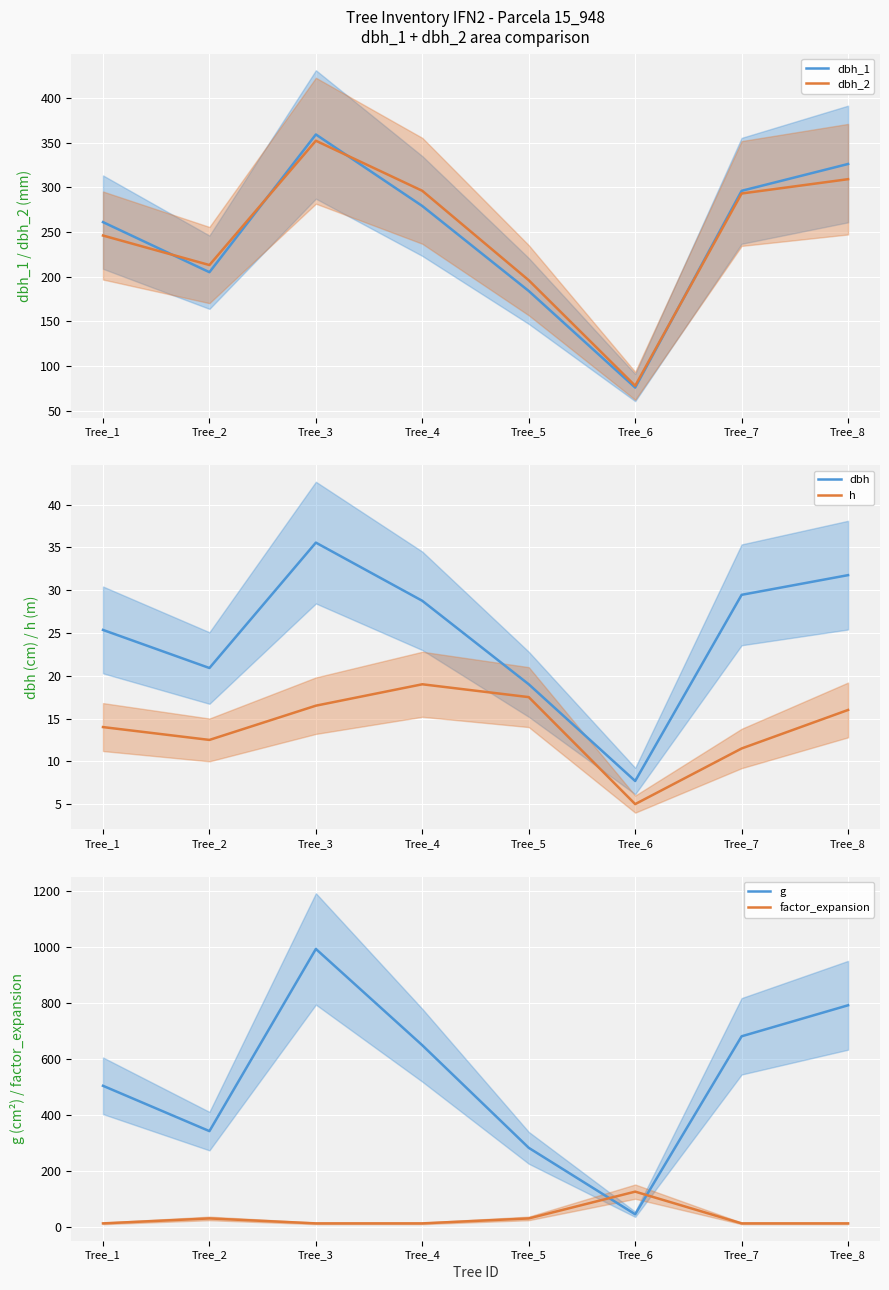

Is it true that dbh equals 35.5 at Tree_3?

True